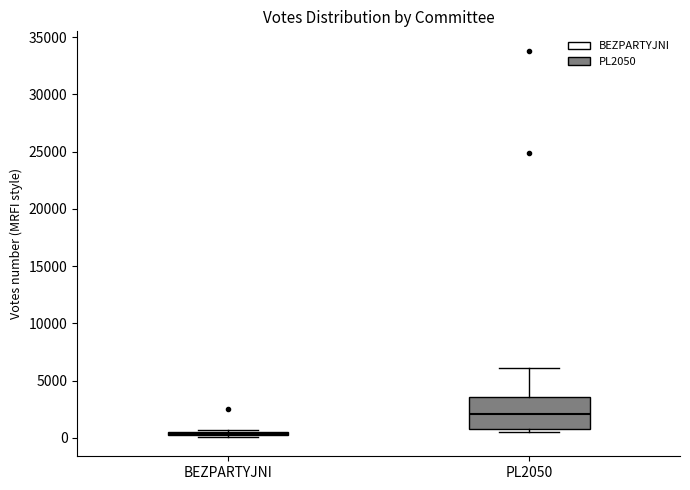

Which box is the tallest, from its lower edge to its upper edge?

PL2050